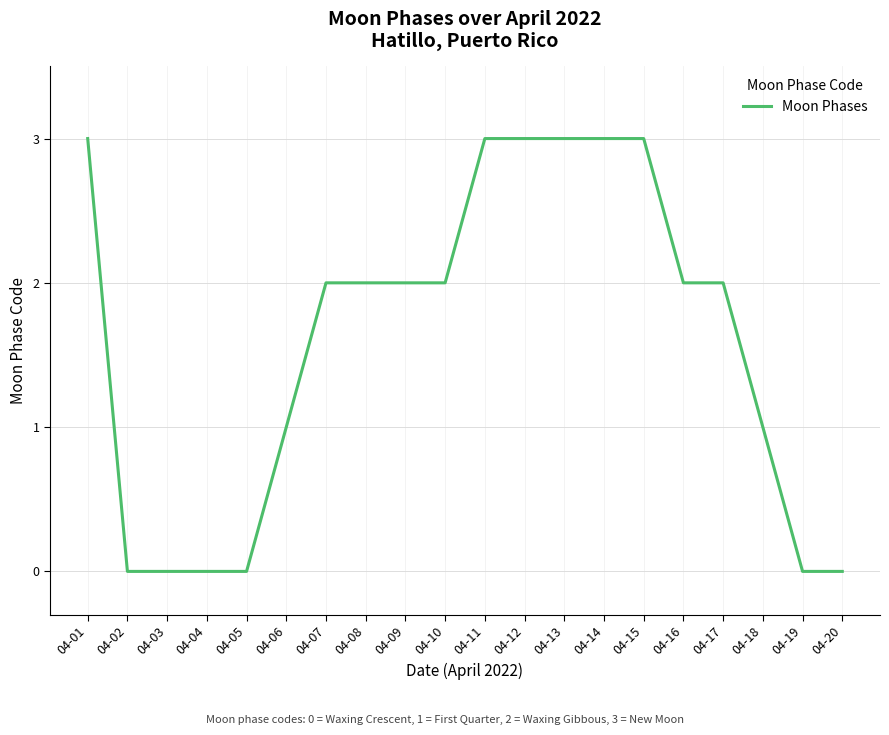

What is the greatest value displayed?

3